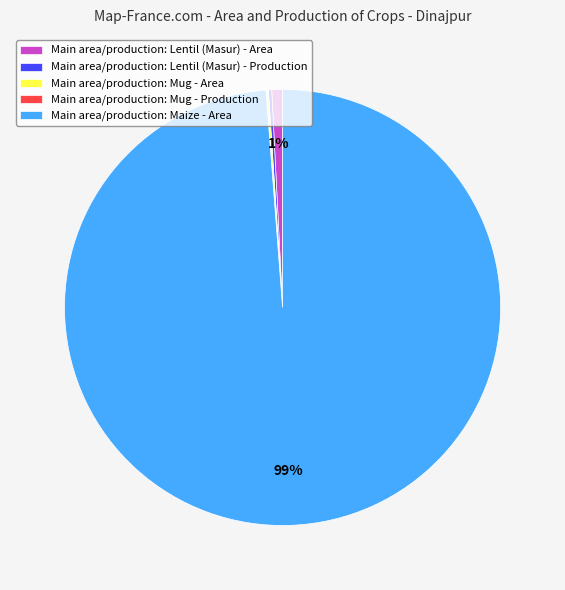

To the nearest percent, what is the difference between the largest and smallest slice percentages?

99%